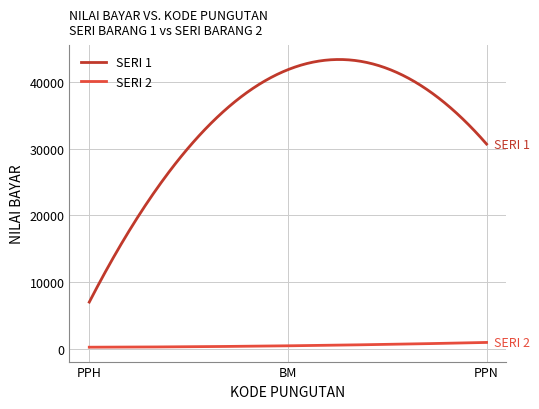

Which series has the widest spread of values?

SERI 1